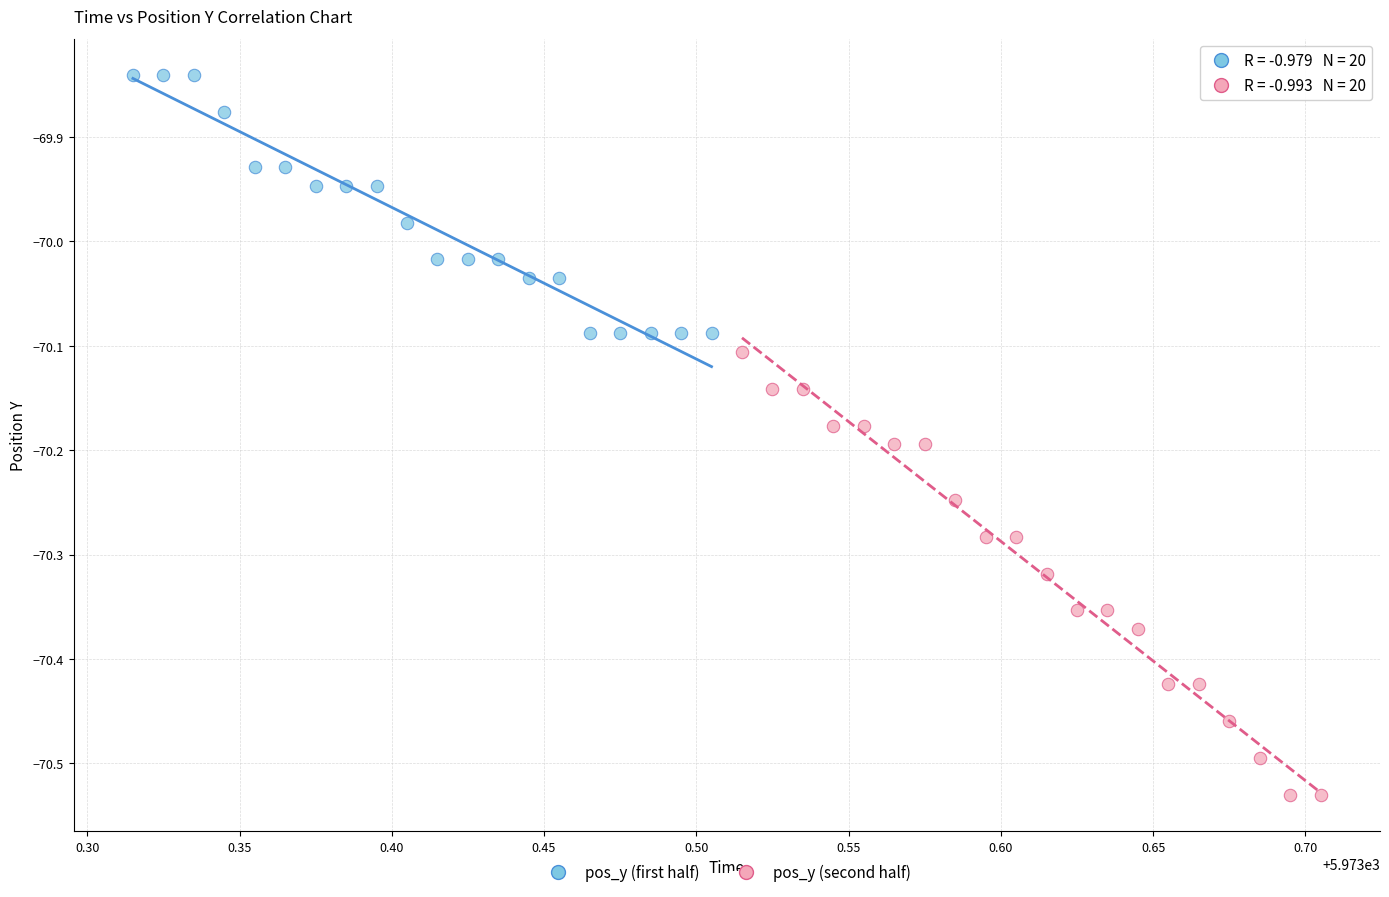

Which series contains the highest Y value?

pos_y (first half)